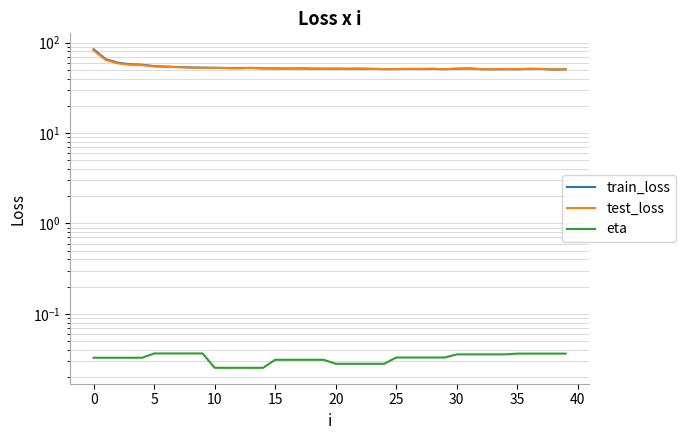

What is the label of the 10th point from the right?

30